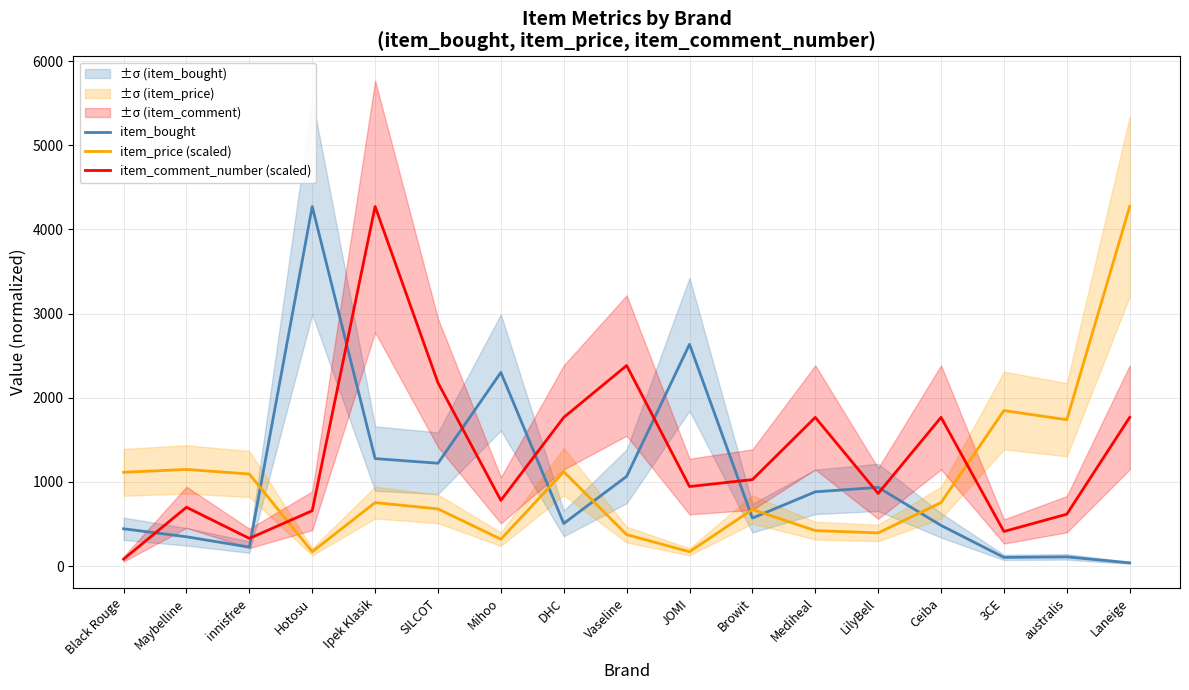

List the labels in order of item_price (scaled) value, smallest first.

Hotosu, JOMI, Mihoo, Vaseline, LilyBell, Mediheal, Browit, SILCOT, Ipek Klasik, Ceiba, innisfree, Black Rouge, DHC, Maybelline, australis, 3CE, Laneige